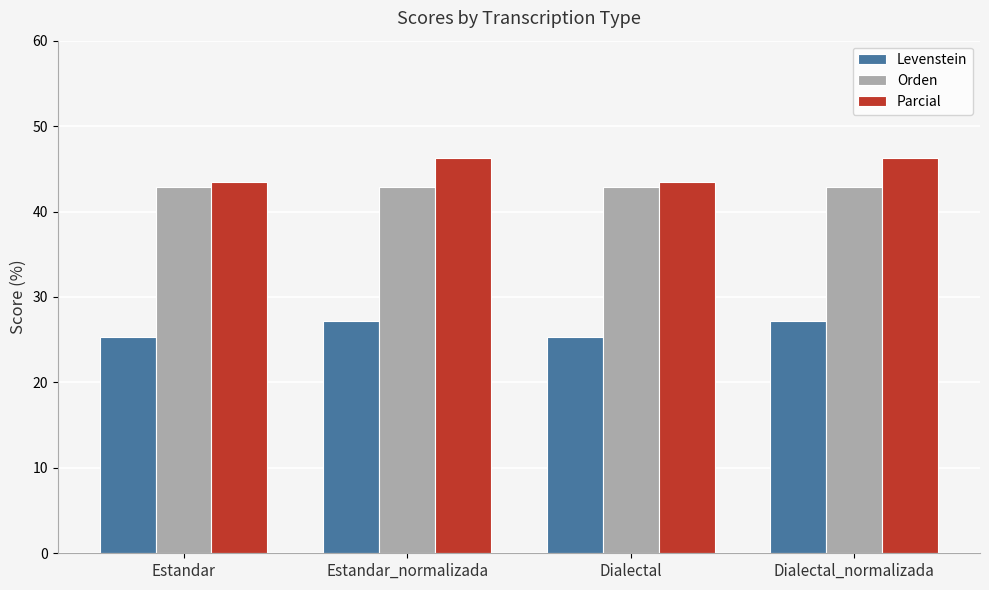

What is the average value of the Orden series?

42.9